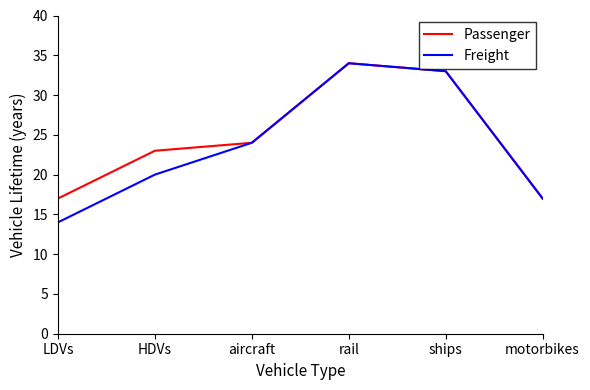

The Passenger series shows 33 at ships. True or false?

True